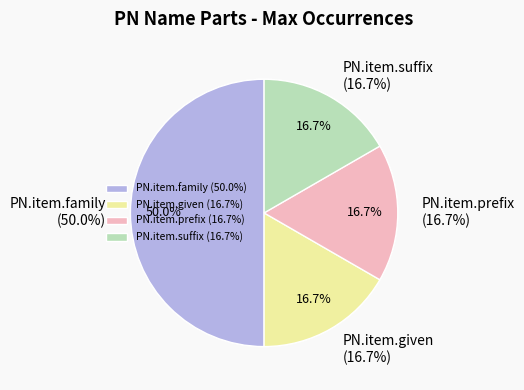

How much of the chart is everything except PN.item.suffix?

83.3%